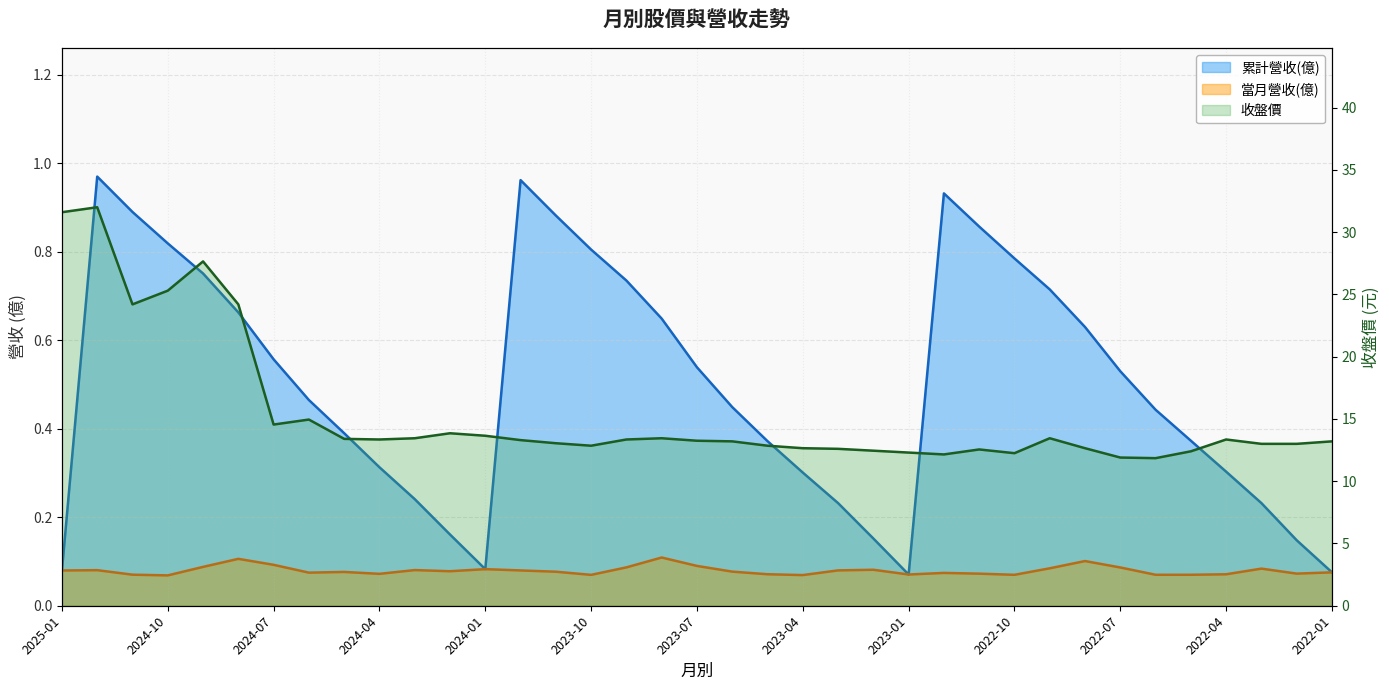

Is the value of 累計營收(億) at 2024-05 greater than the value of 當月營收(億) at 2022-05?

Yes